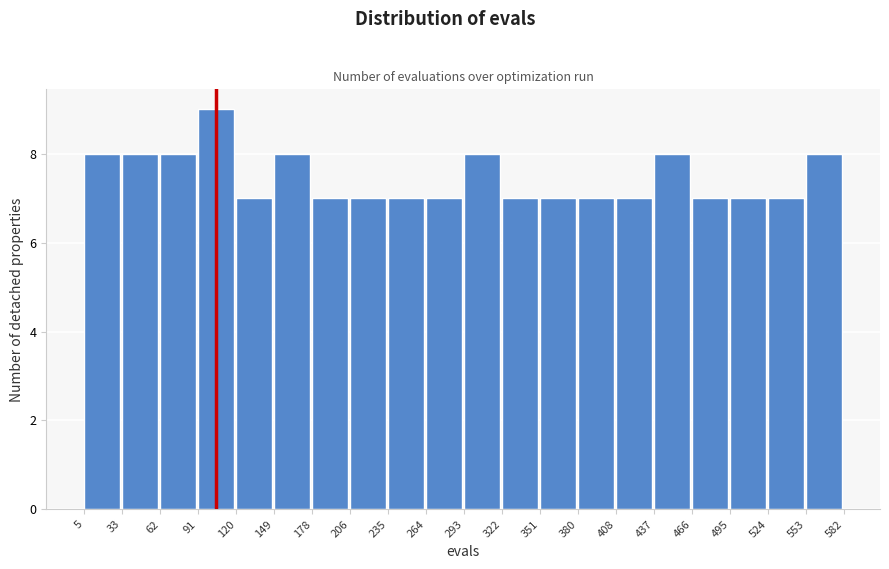

Which range on the x-axis has the tallest bar?

91 to 120